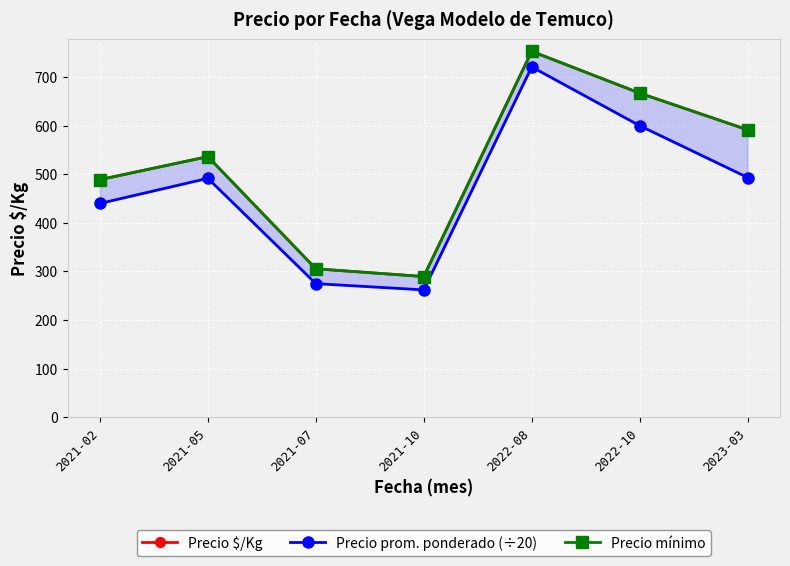

True or false: Precio prom. ponderado (÷20) and Precio $/Kg intersect in this chart.

False